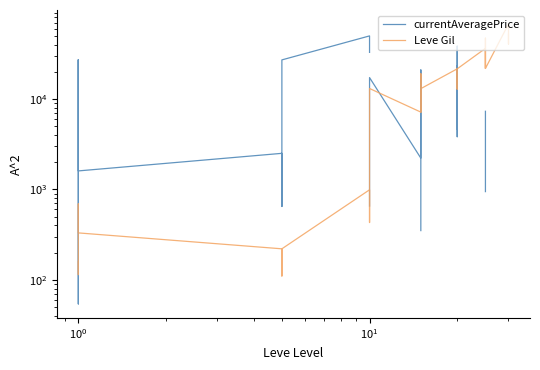

Which series has the largest total across all categories?

Leve Gil